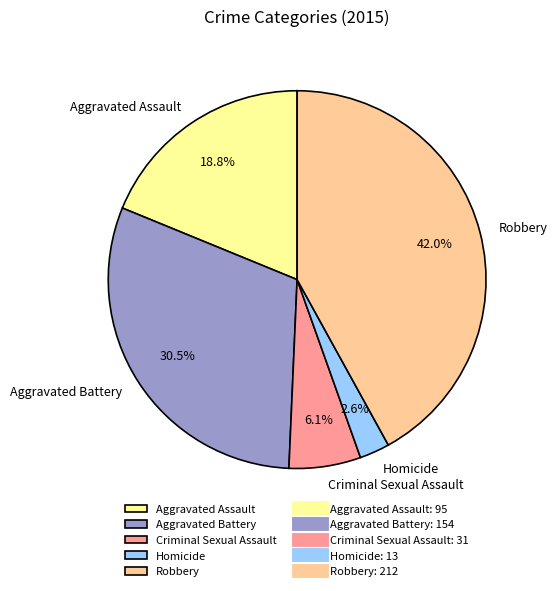

Rank the categories by value from lowest to highest.

Homicide, Criminal Sexual Assault, Aggravated Assault, Aggravated Battery, Robbery